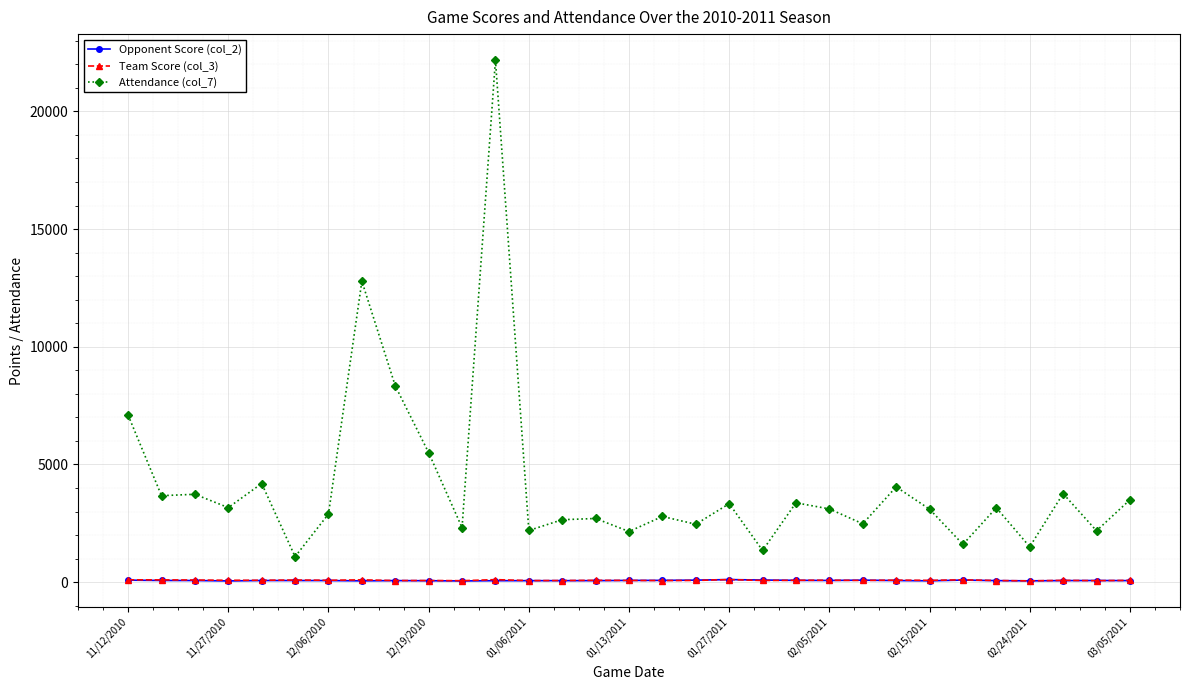

What is the greatest value displayed?

22178